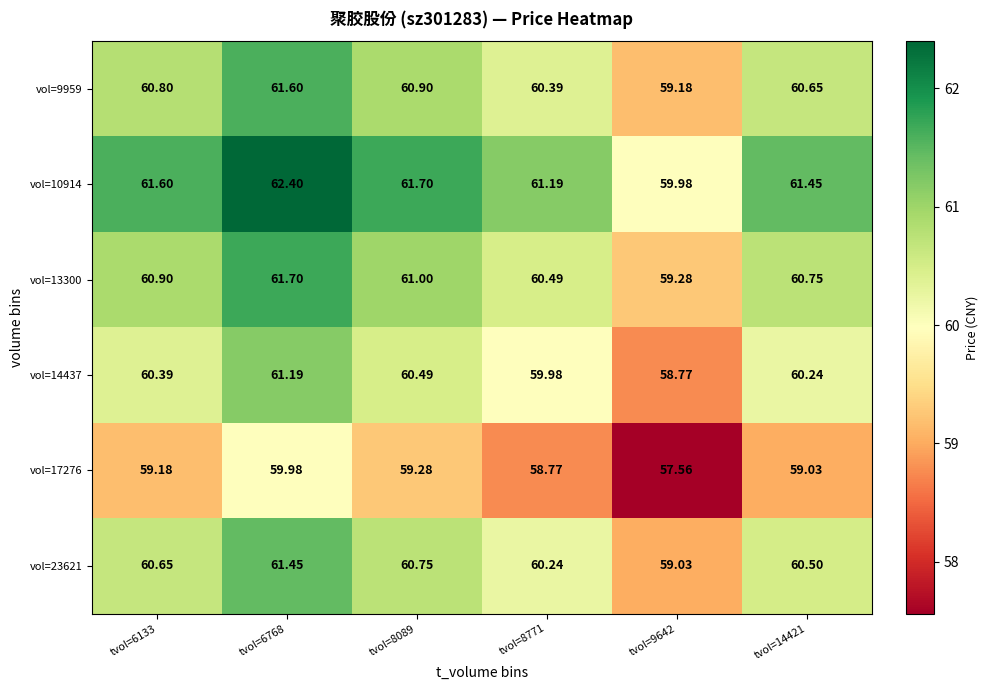

Count the number of categories in the chart.

6